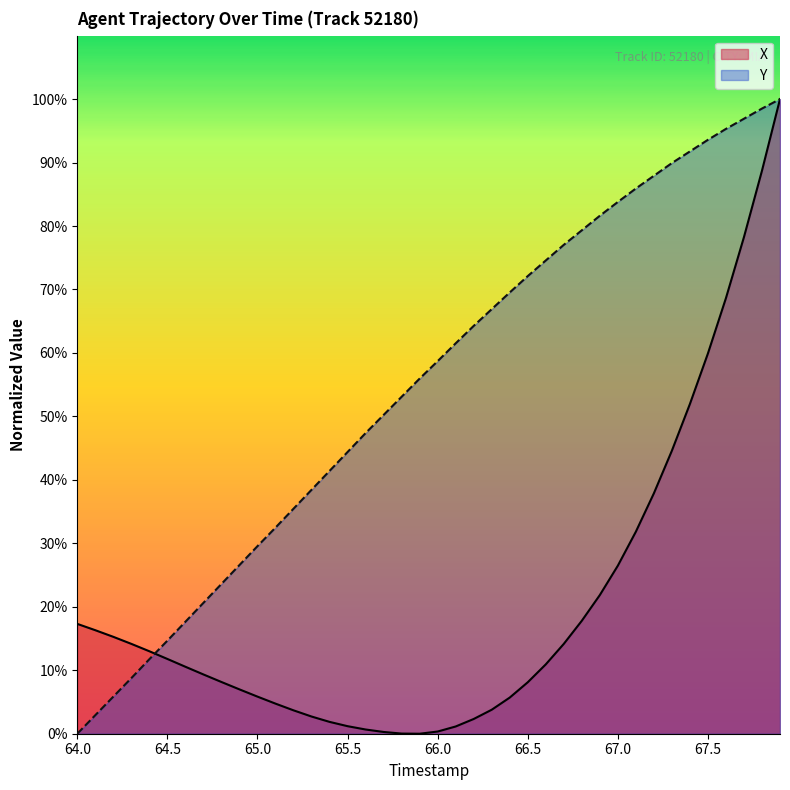

True or false: X and Y cross at least once.

True